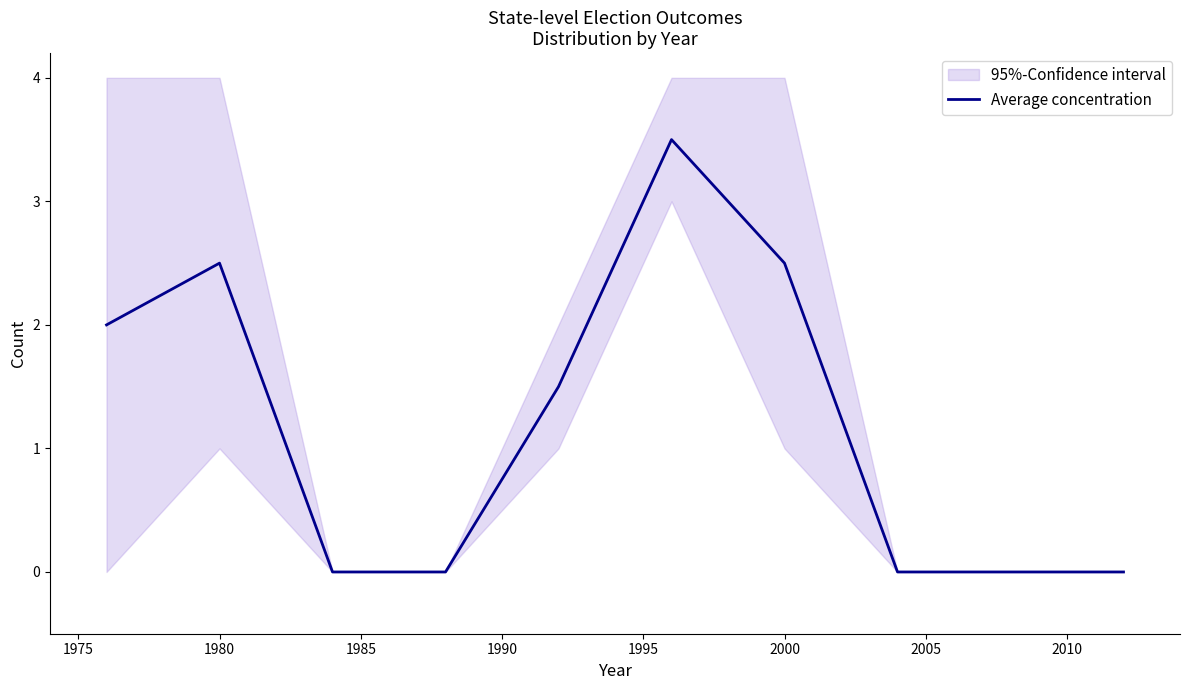

True or false: Average concentration has a value of 2.5 at 1980.

True